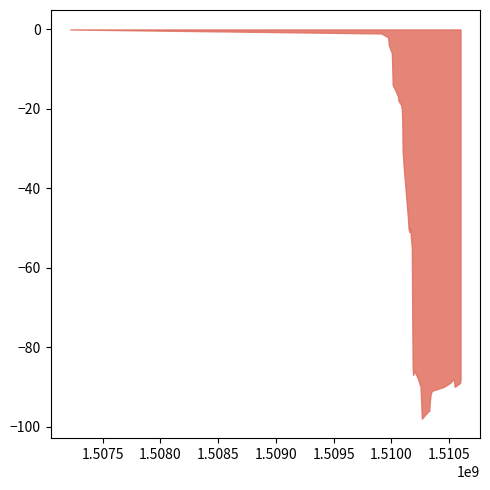

What is the difference between the maximum and minimum values?

98